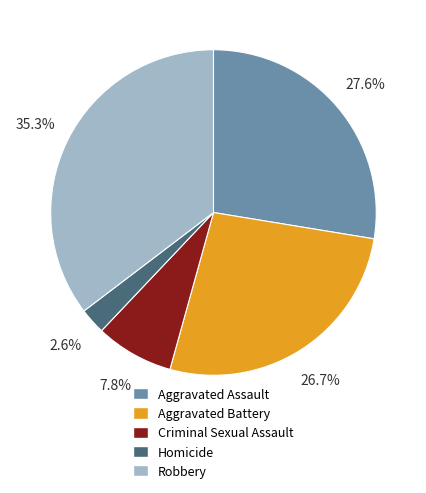

Is there any slice that represents more than half of the pie?

No